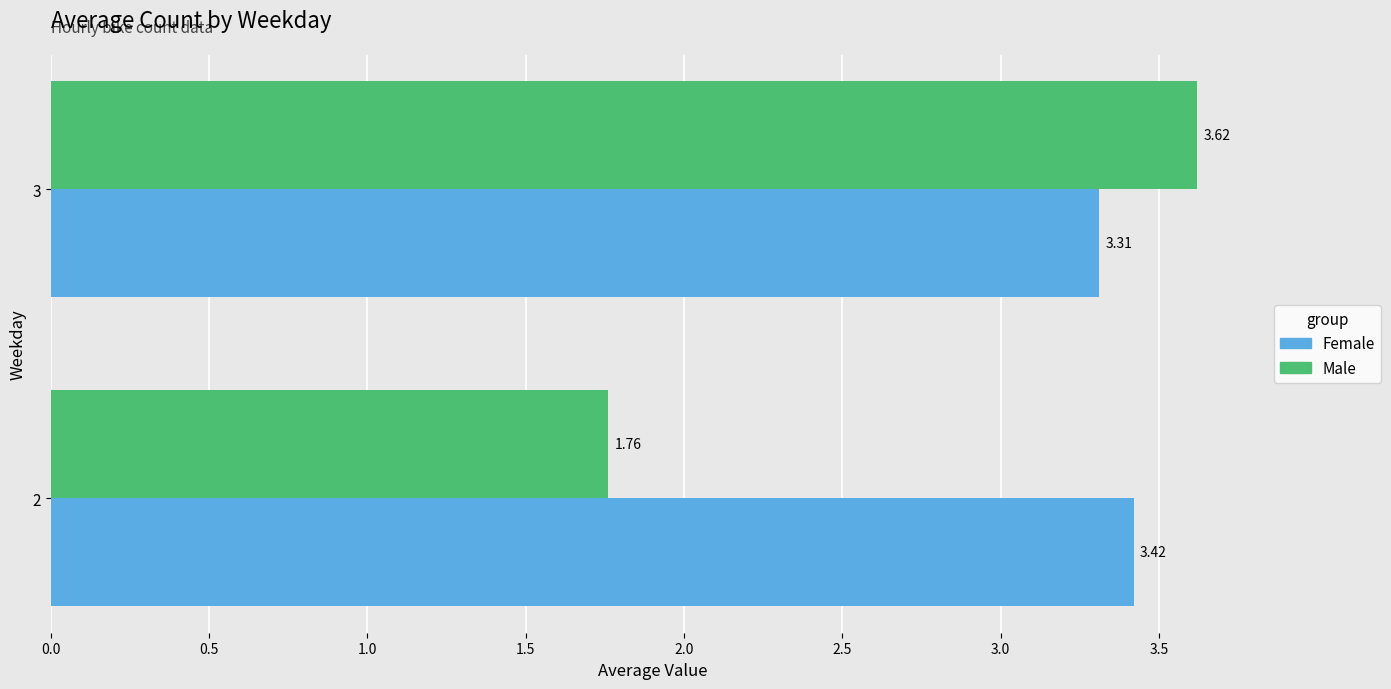

Which series has the widest spread of values?

Male